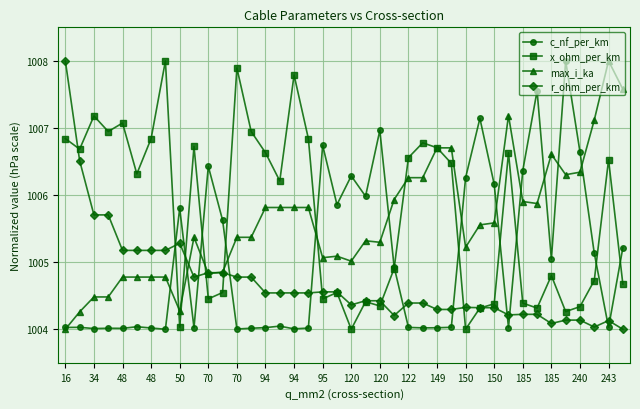

At how many categories does at least one series exceed 1007?

13